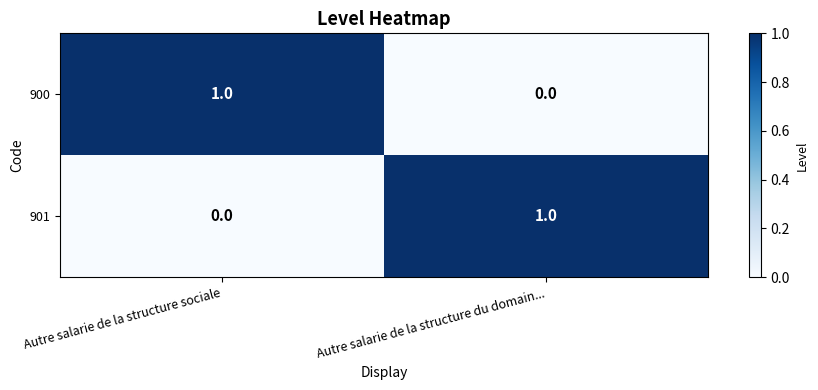

At Autre salarie de la structure du domain..., list the series in order from smallest to largest.

900, 901